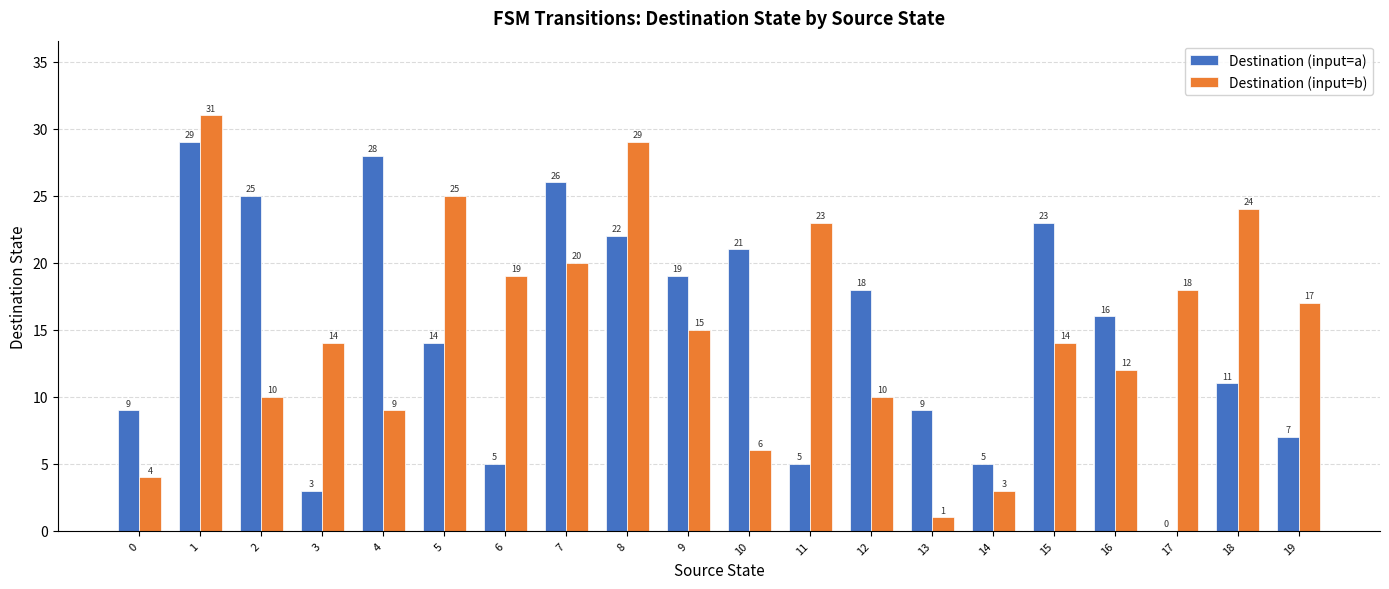

What is the sum of the Destination (input=b) values at 9 and 3?

29